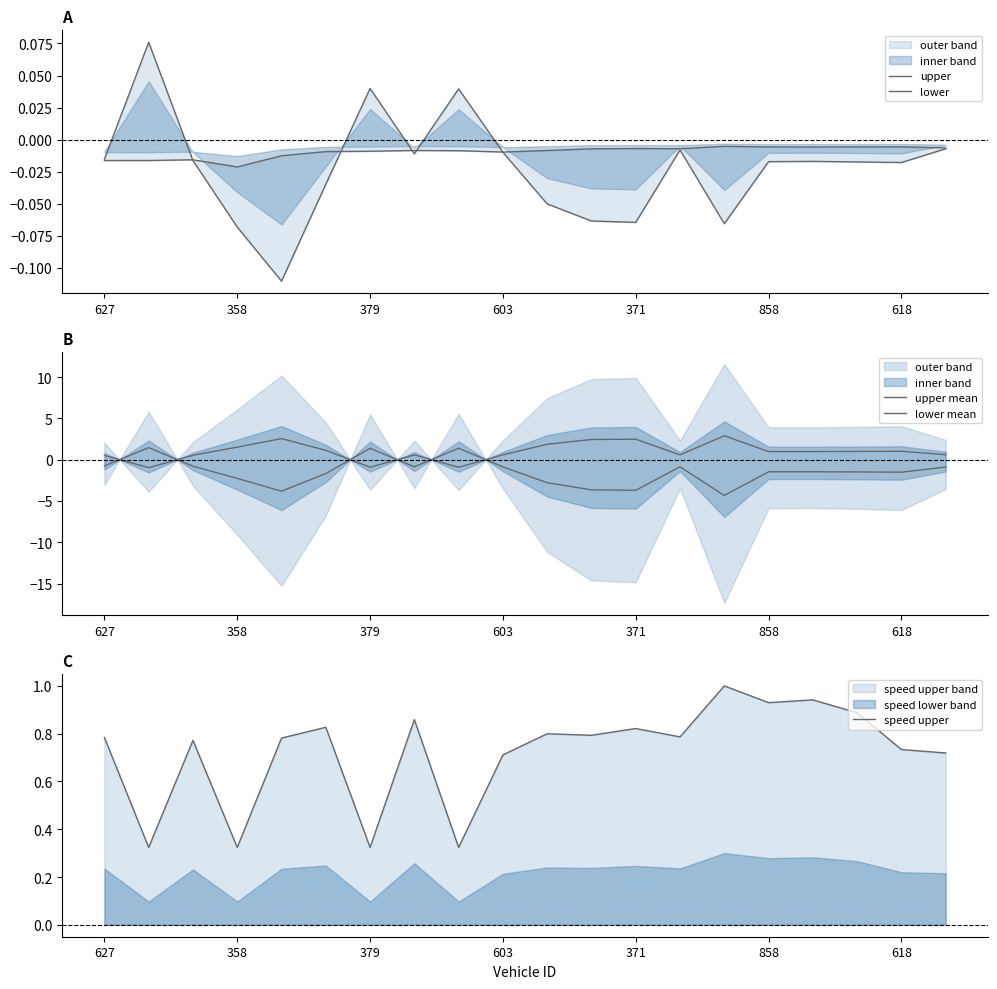

True or false: speed upper has more than 0 points higher than both neighbors.

True